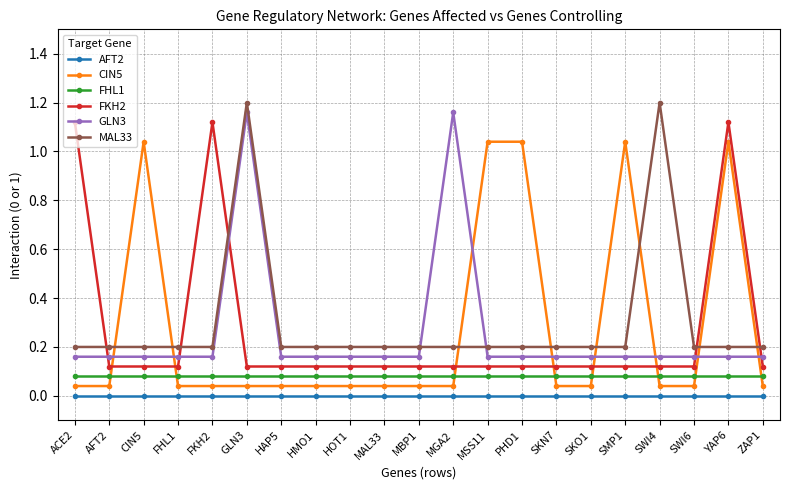

The AFT2 series shows 0.0 at YAP6. True or false?

True